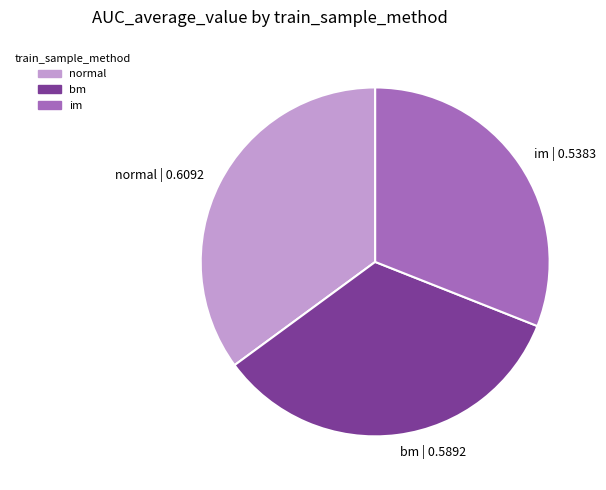

Do normal and bm together represent more than half of the pie?

Yes